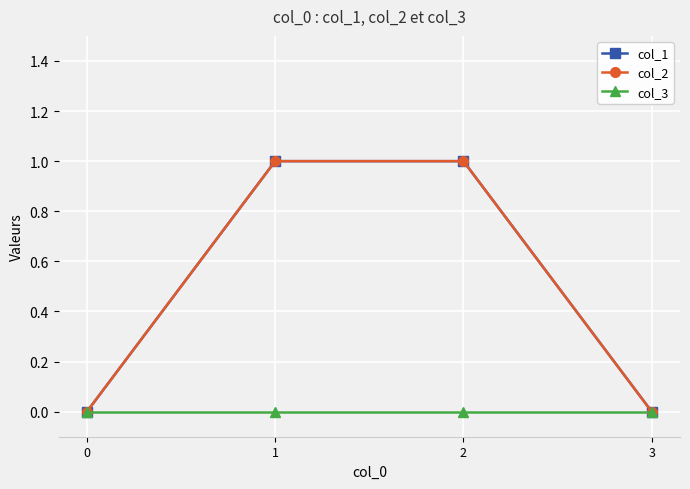

What is the spread (max minus min) of values at 2?

1